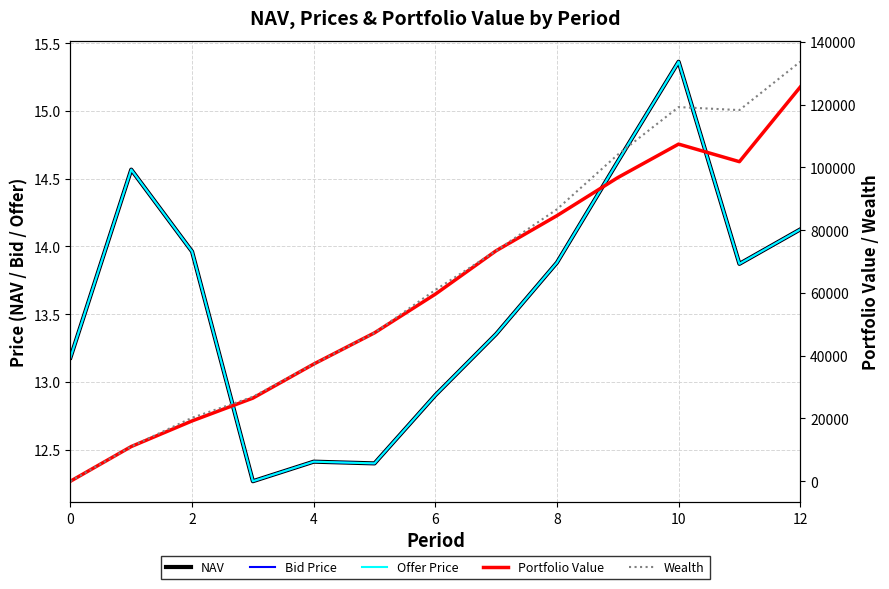

True or false: Offer Price and Portfolio Value cross at least once.

True